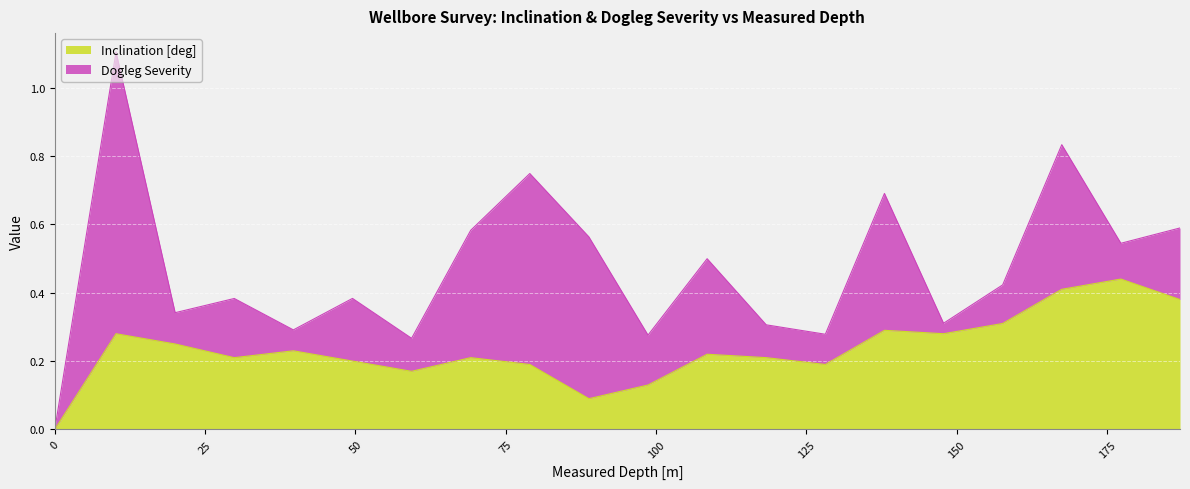

True or false: the data shows 0.1 at 88.83.

False